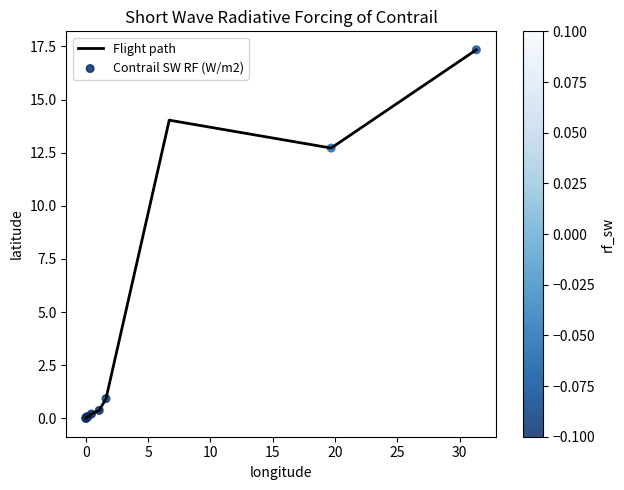

What is the maximum value shown in the chart?

17.3